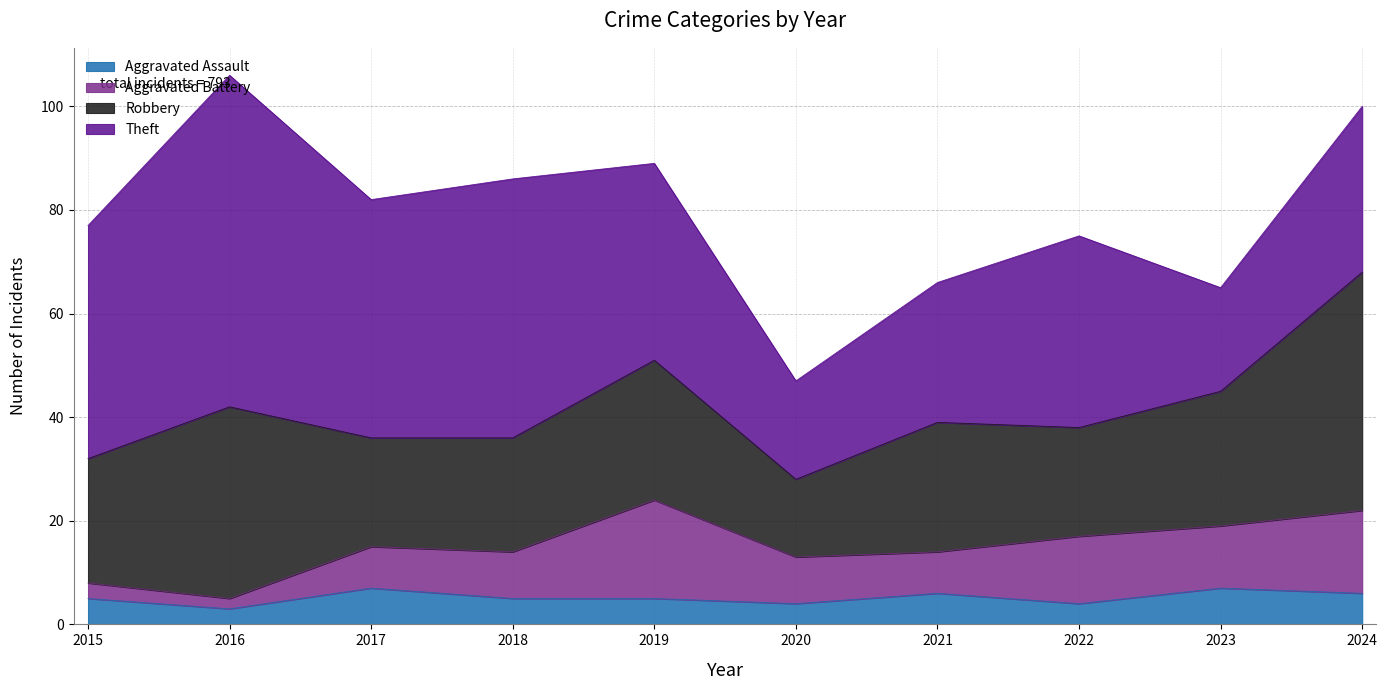

Rank the series at 2015 from lowest to highest value.

Aggravated Battery, Aggravated Assault, Robbery, Theft